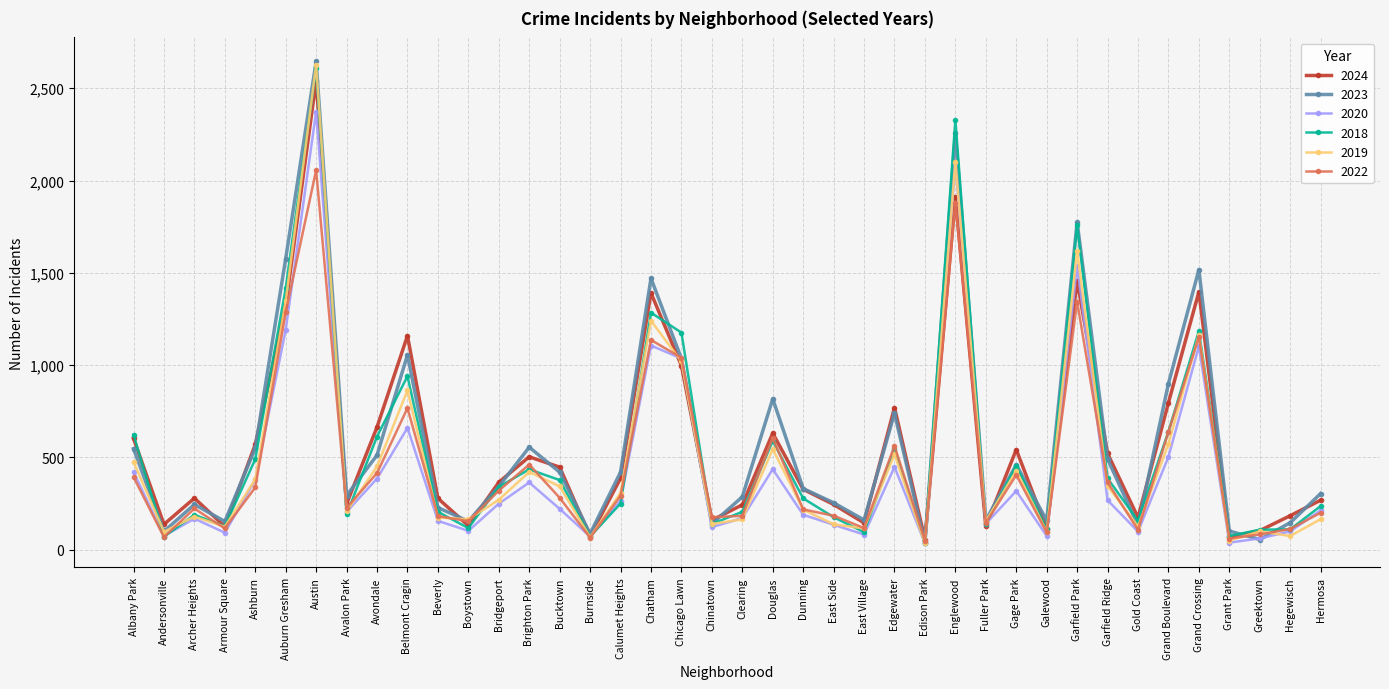

How many interior local peaks does the 2023 series have?

11